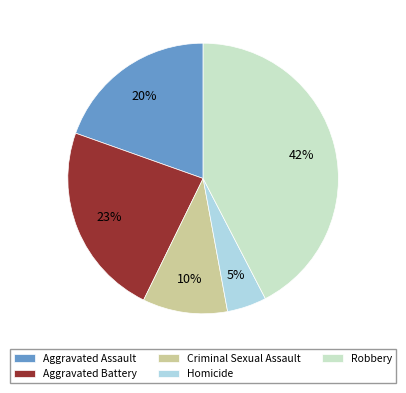

What is the smallest slice in the pie chart?

Homicide